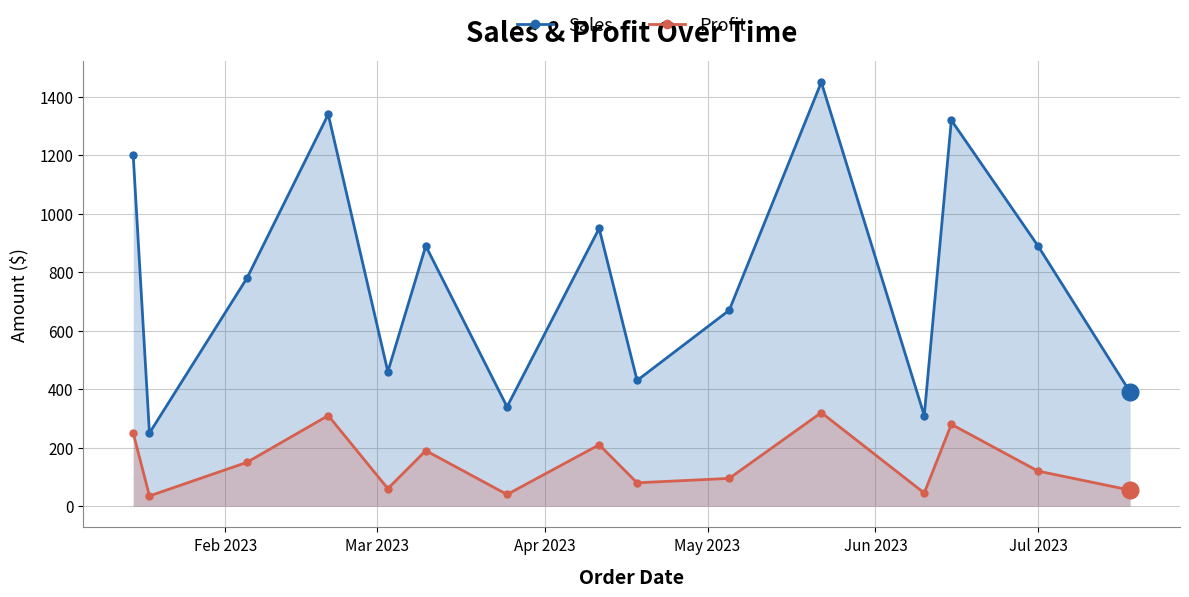

What are all the series names shown in the legend?

Sales, Profit